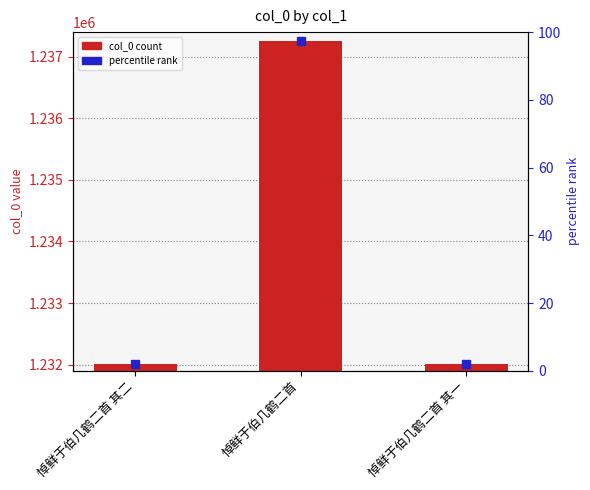

At which label does col_0 first exceed 1232014?

悼鲜于伯几鹤二首